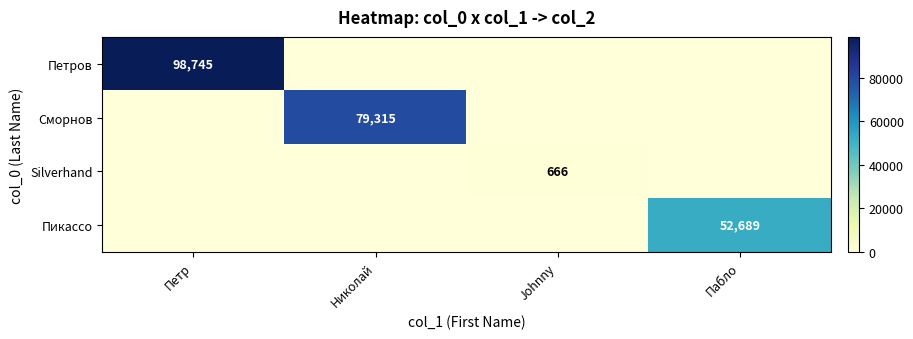

How many categories are shown in the chart?

4